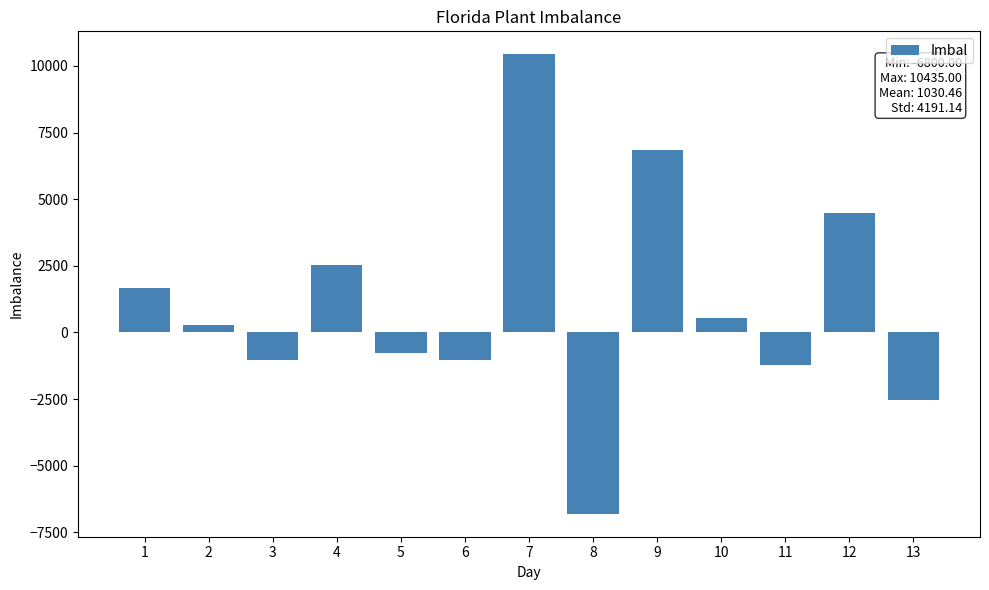

What value does the data have at 5, to the nearest 10?

-750